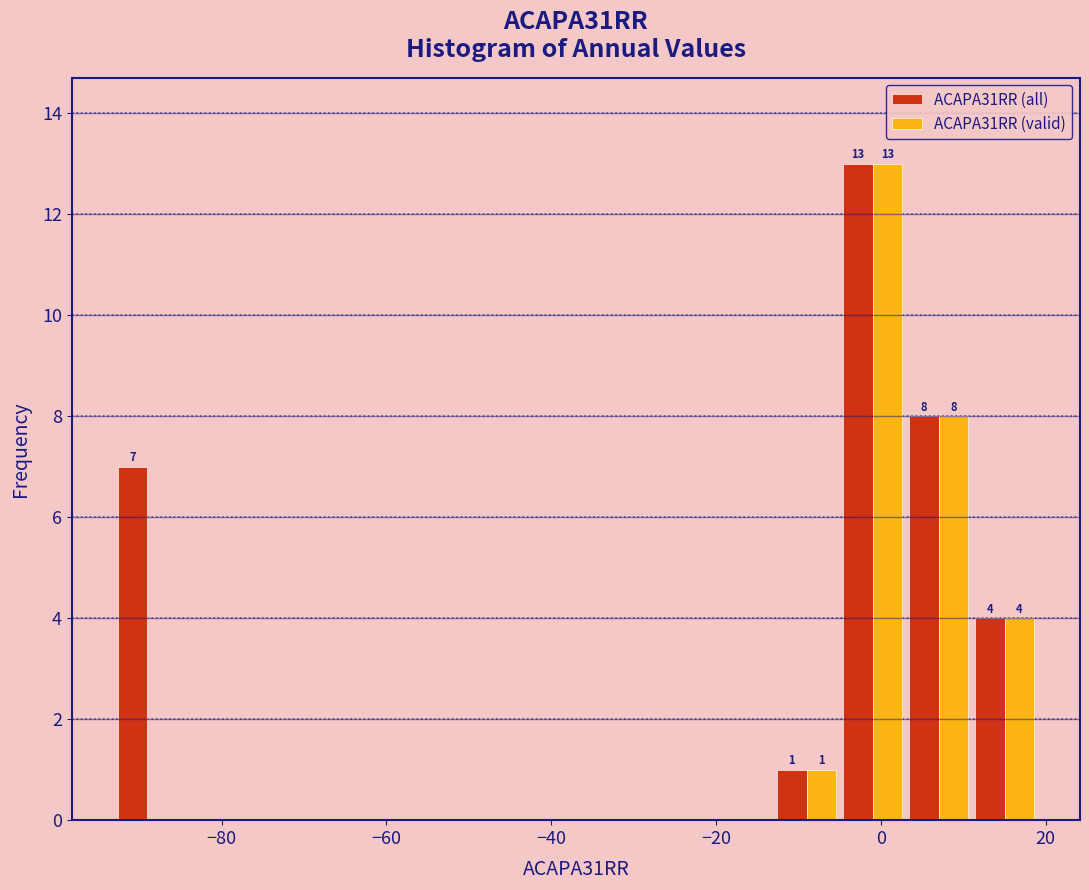

In the ACAPA31RR (valid) series, which range on the x-axis has the tallest bar?

-5 to 3